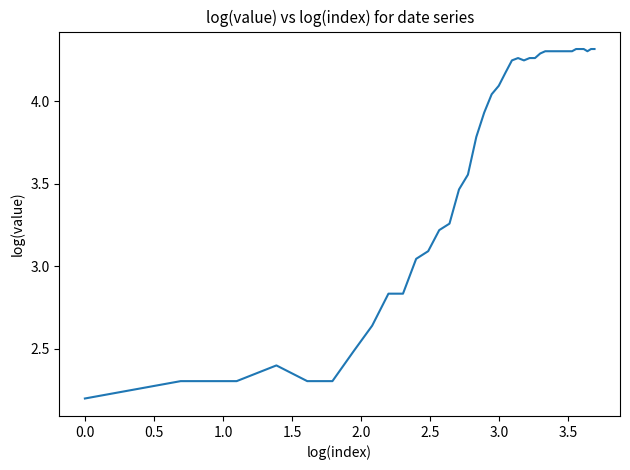

How many lines are shown in the chart?

1